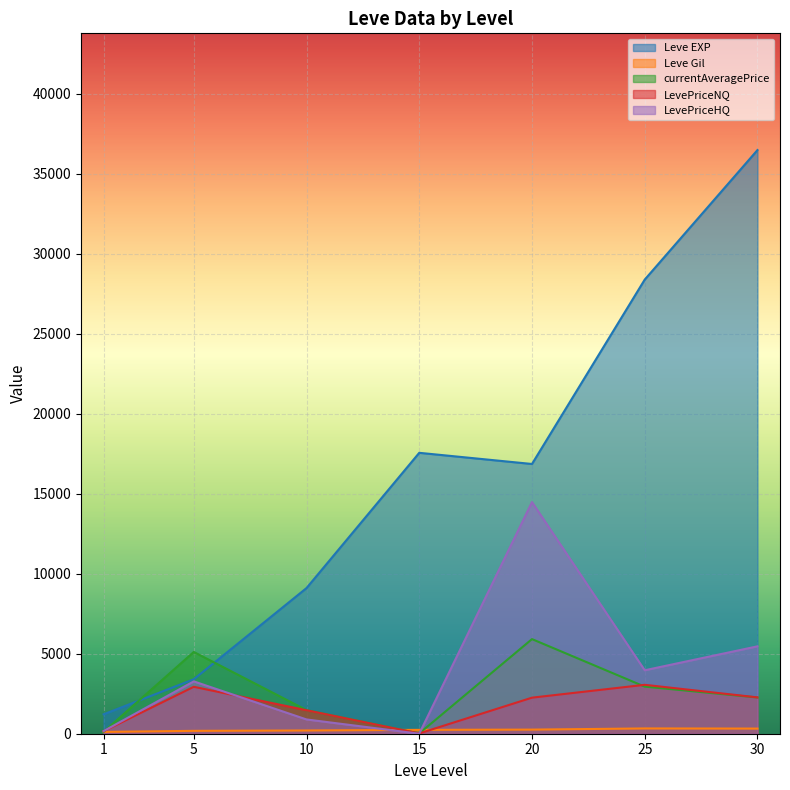

Between which two adjacent categories do Leve EXP and currentAveragePrice first intersect?

1 and 5